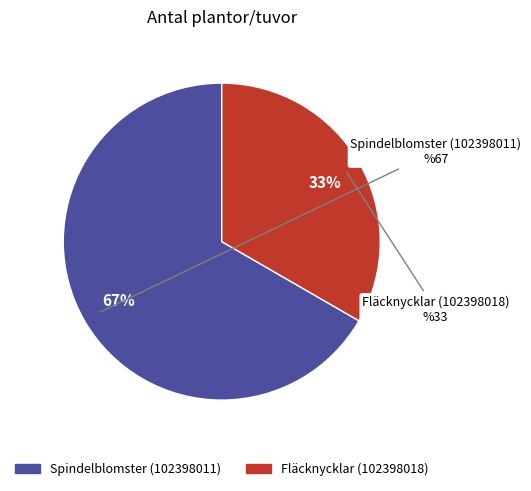

Rank the categories by value from highest to lowest.

Spindelblomster (102398011), Fläcknycklar (102398018)